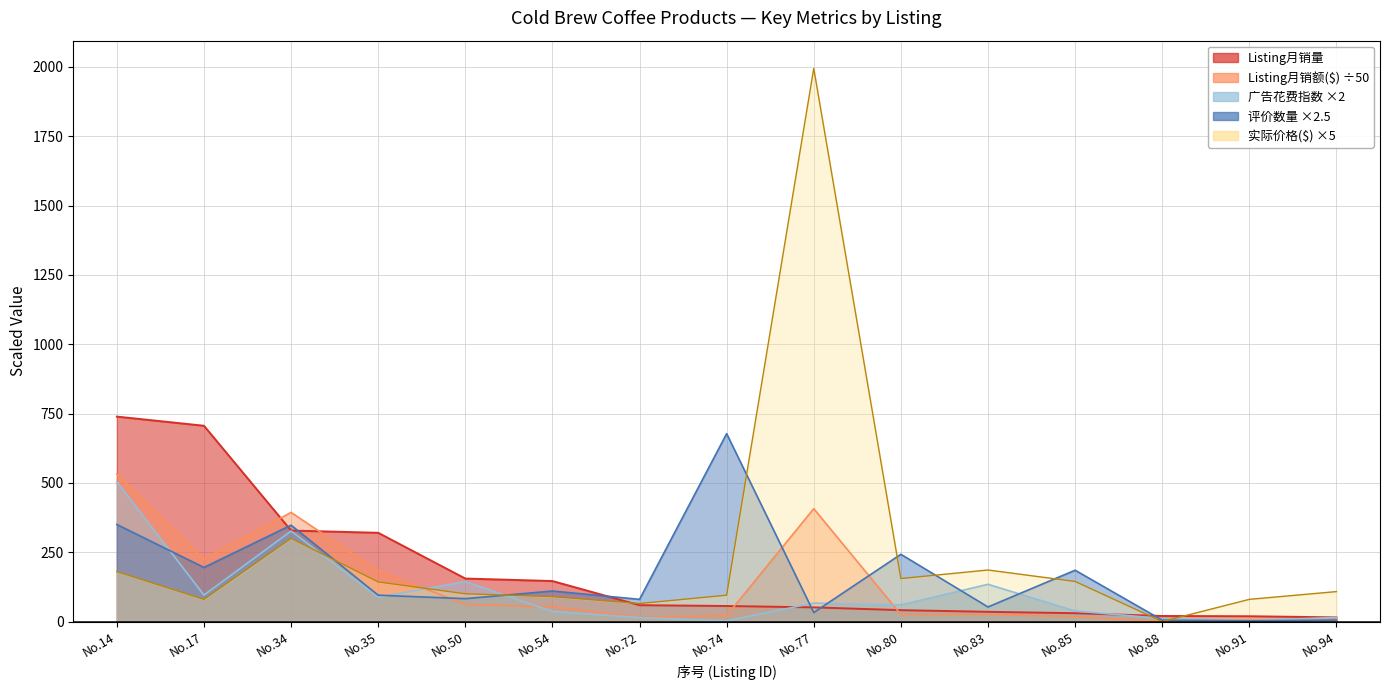

What is the average value of the 广告花费指数 series?

102.5